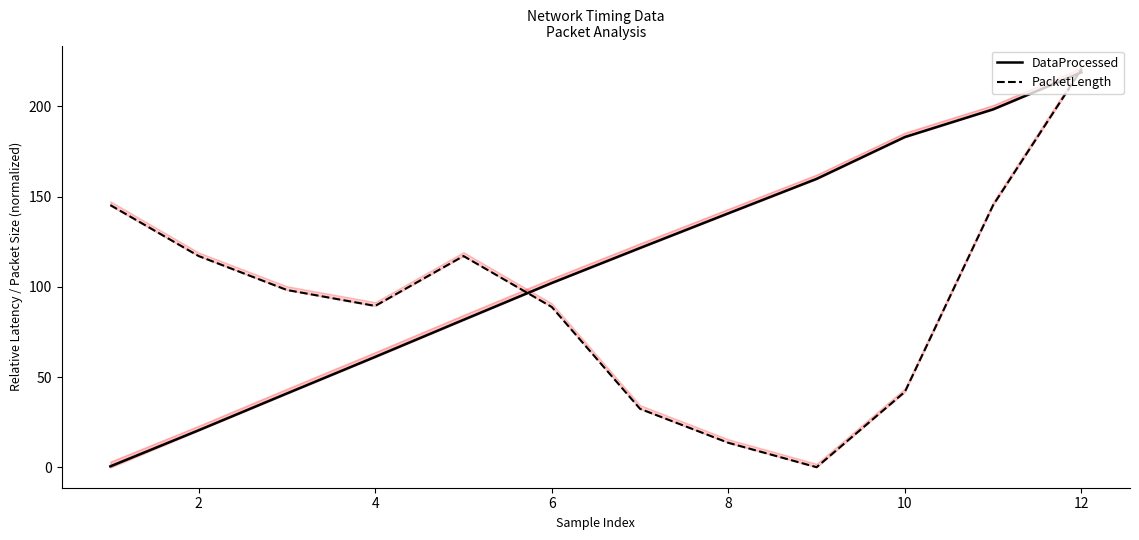

How many times do DataProcessed and PacketLength cross each other?

2